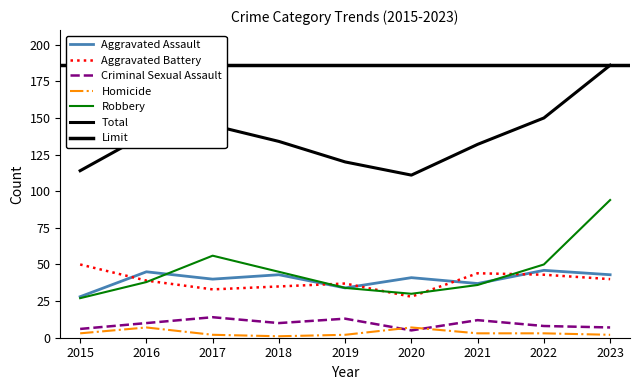

True or false: Total and Homicide intersect in this chart.

False